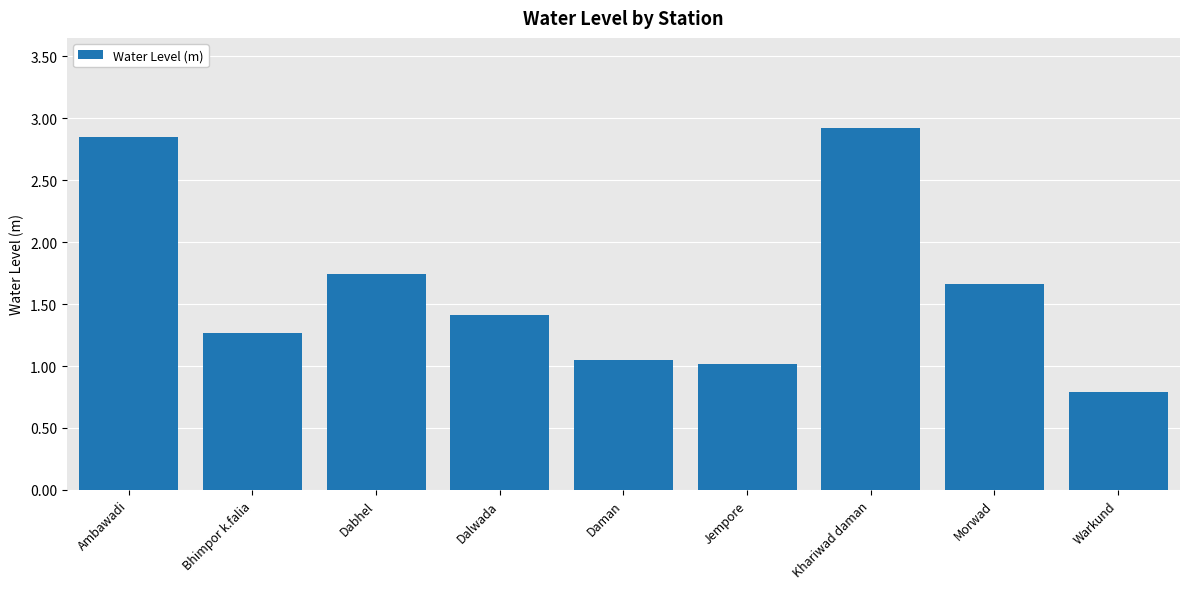

List the labels in order of value, largest first.

Khariwad daman, Ambawadi, Dabhel, Morwad, Dalwada, Bhimpor k.falia, Daman, Jempore, Warkund